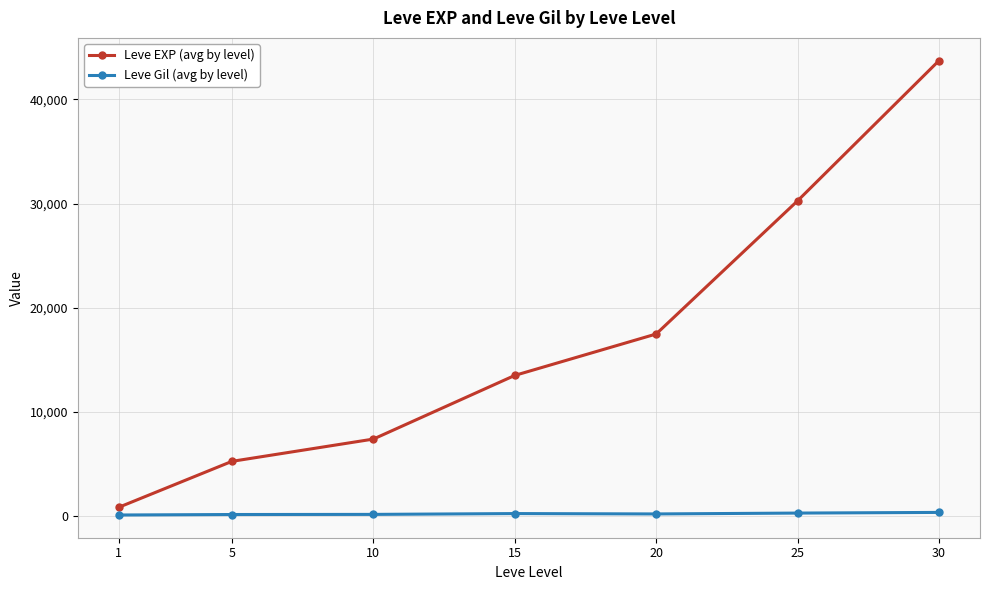

Which series changed the most between 15 and 25?

Leve EXP (avg by level)